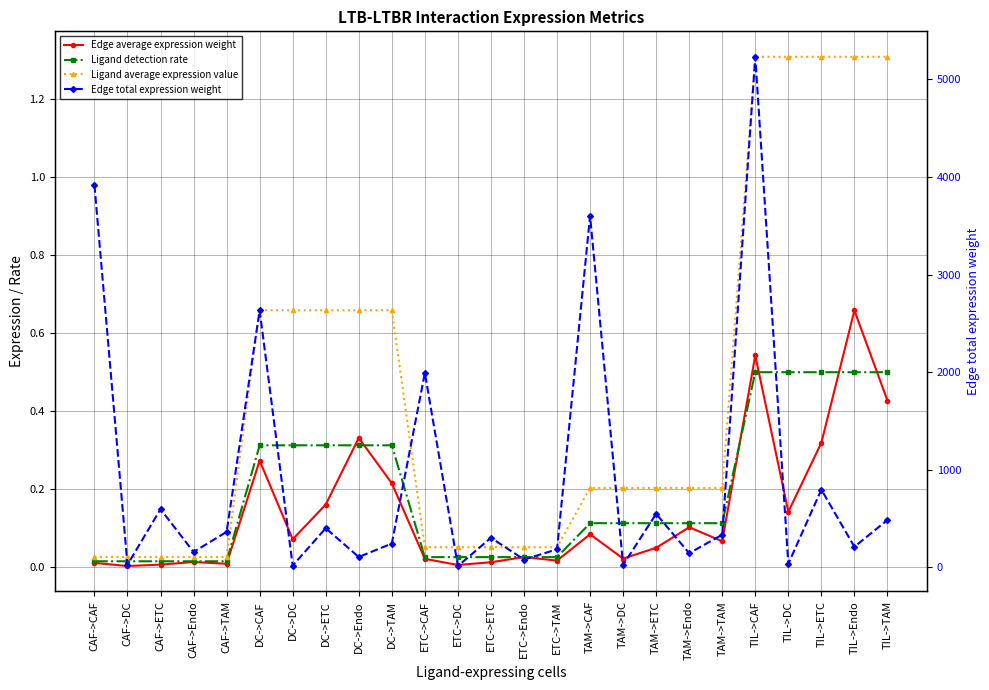

True or false: Ligand detection rate has more than 0 points higher than both neighbors.

False